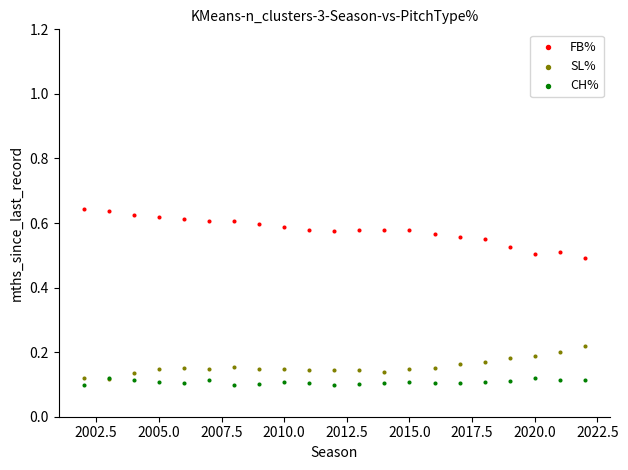

Which series reaches the minimum Y coordinate?

CH%